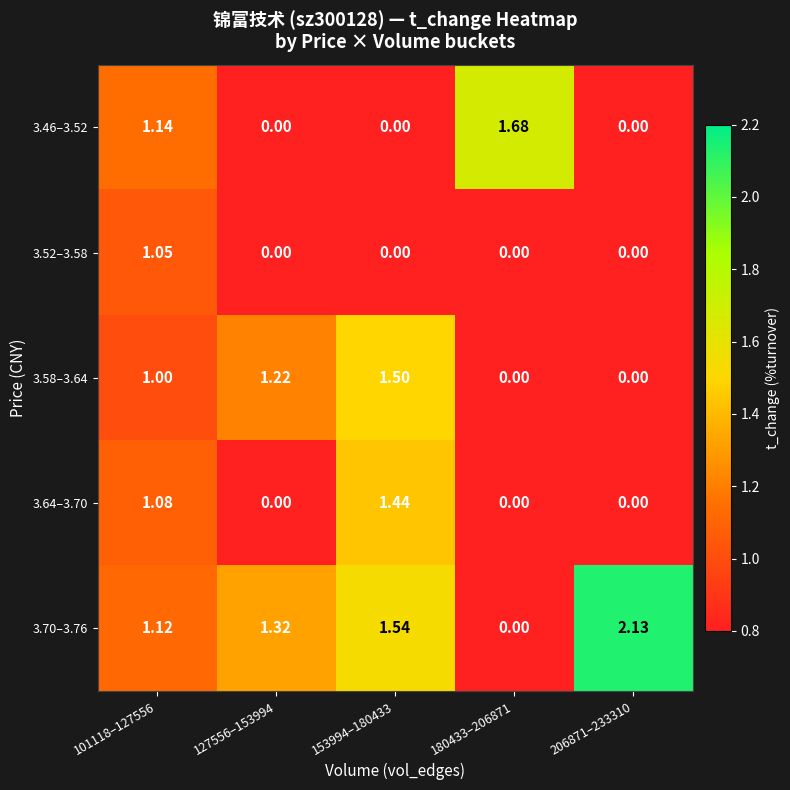

How many categories are shown in the chart?

5